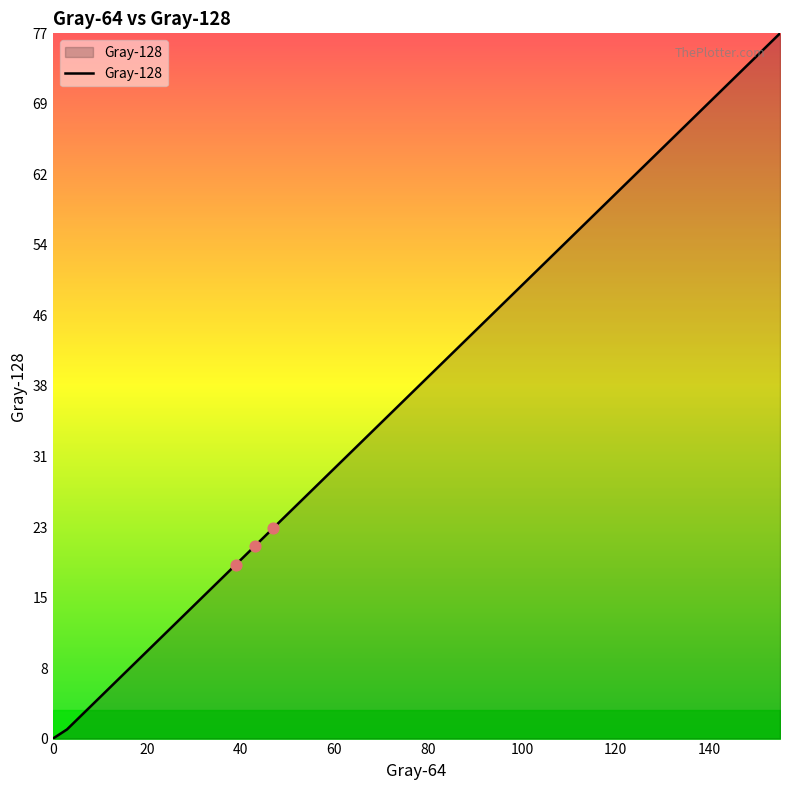

What is the difference between the maximum and minimum values?

77